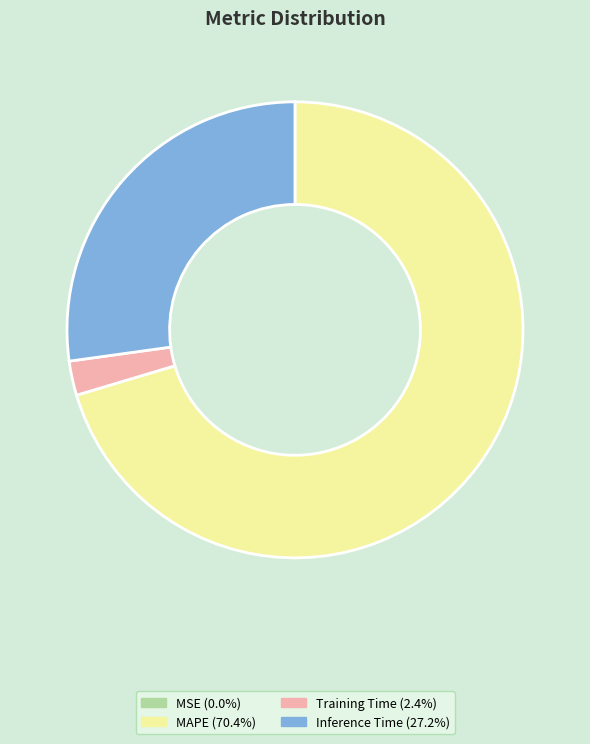

Is there any slice that represents more than half of the pie?

Yes